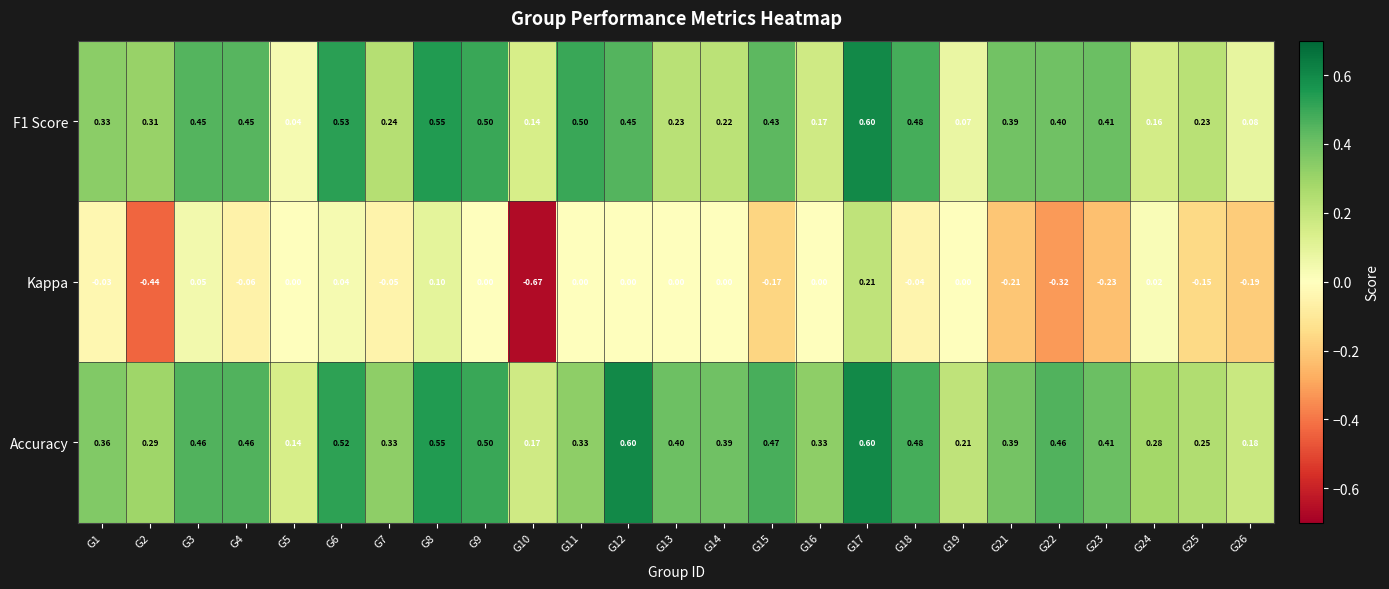

Is the value of F1 Score at G13 greater than the value of Kappa at G24?

Yes